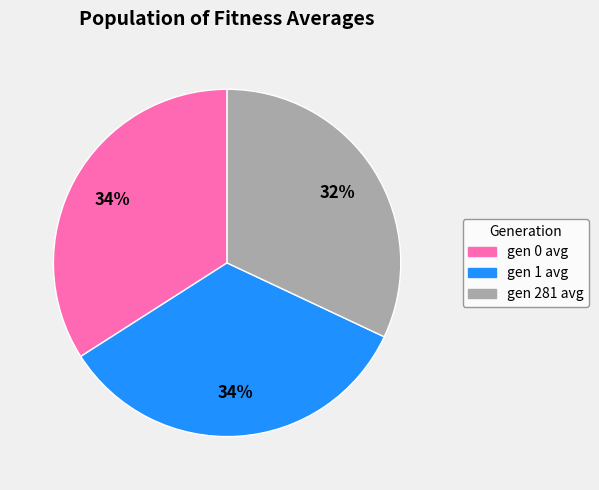

Does gen 1 avg account for over 50% of the chart?

No